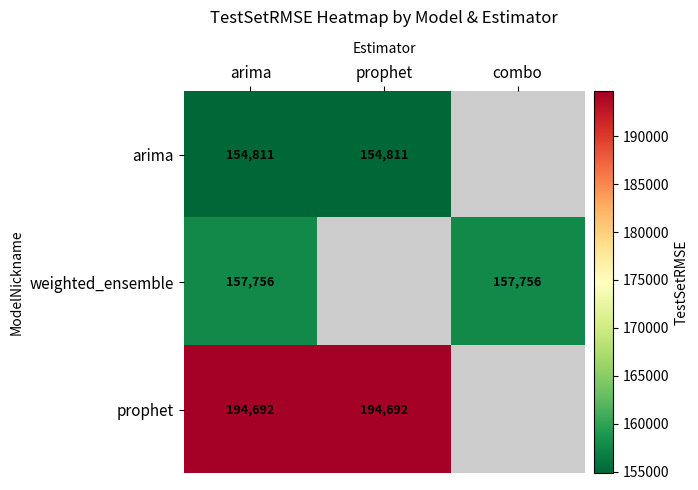

Is the value of weighted_ensemble at arima greater than the value of prophet at arima?

No